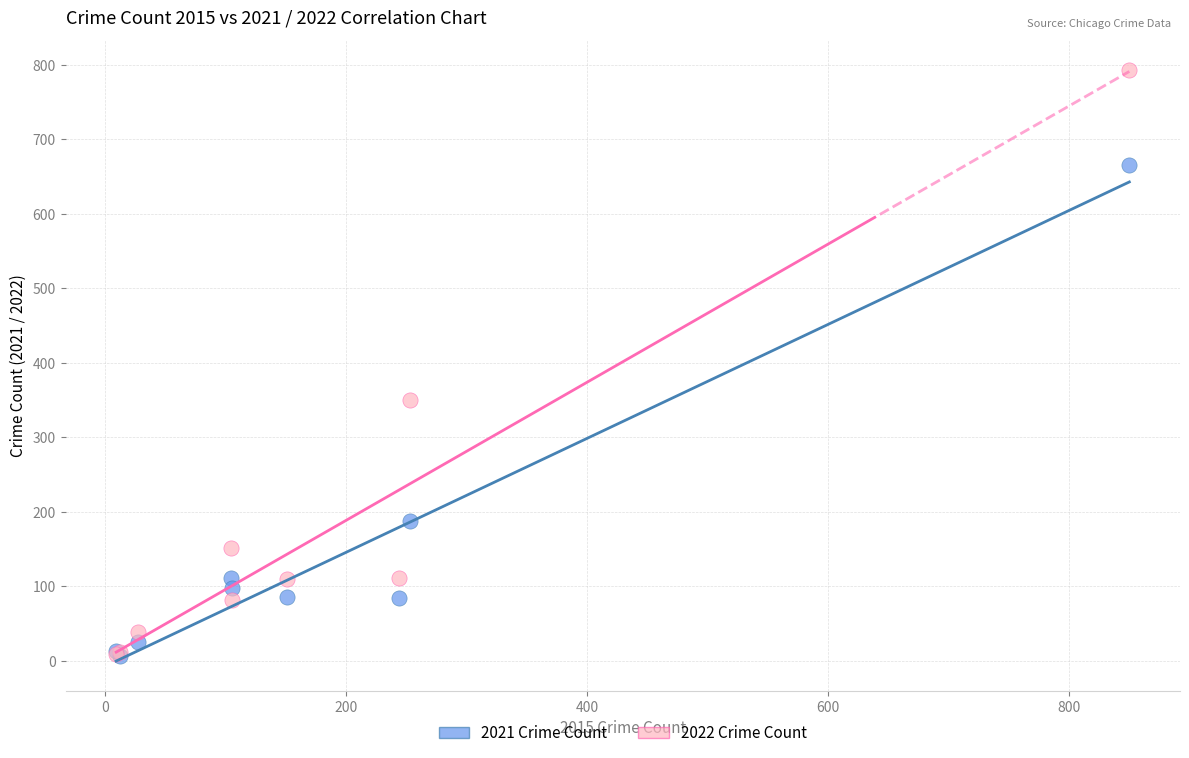

Across all series, what Y value is closest to 399?

350